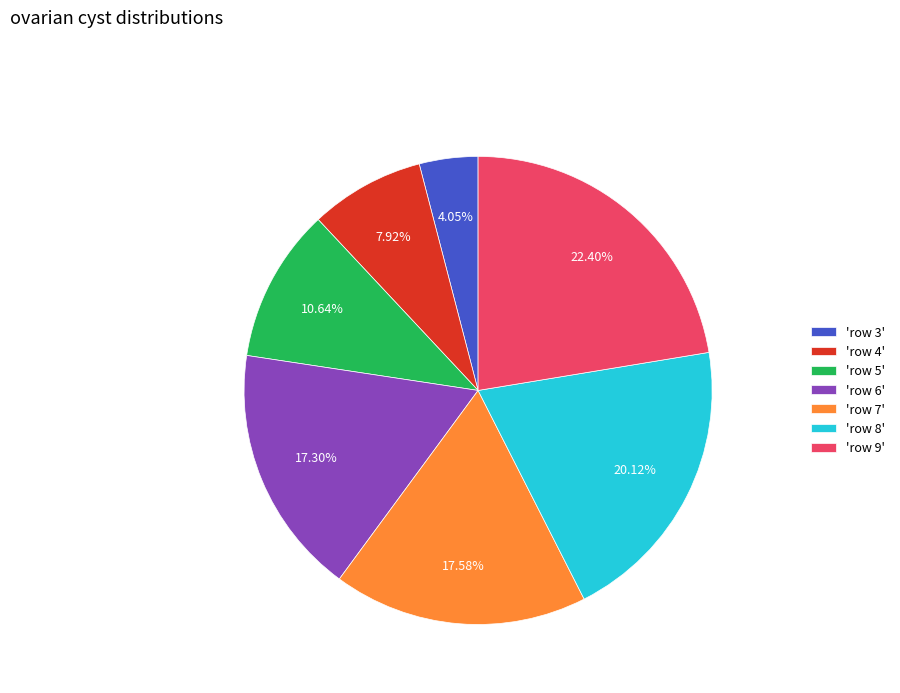

How many segments does this pie chart have?

7